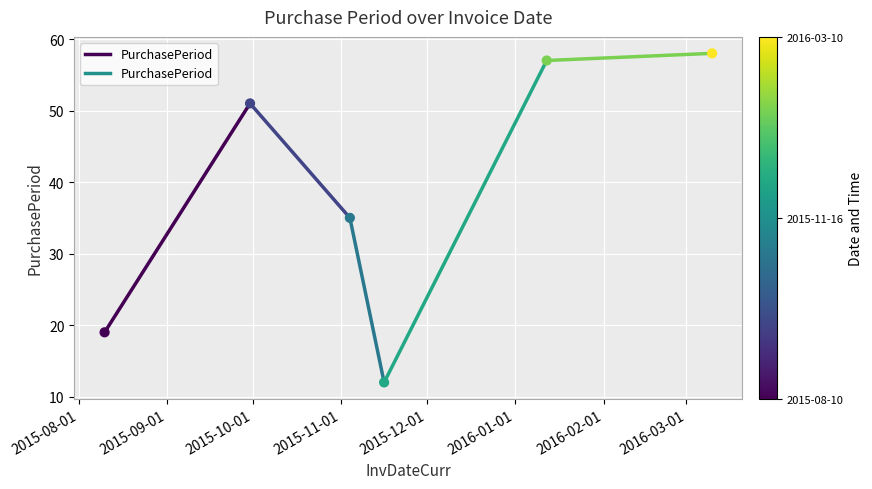

What is the average Y value?

39